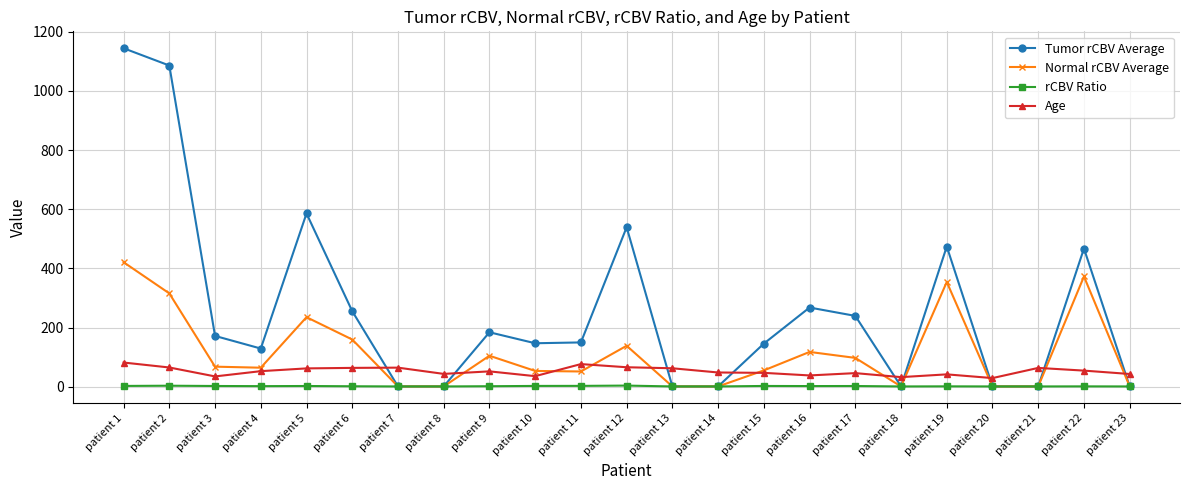

True or false: Normal rCBV Average has a value of 420.9 at patient 1.

True